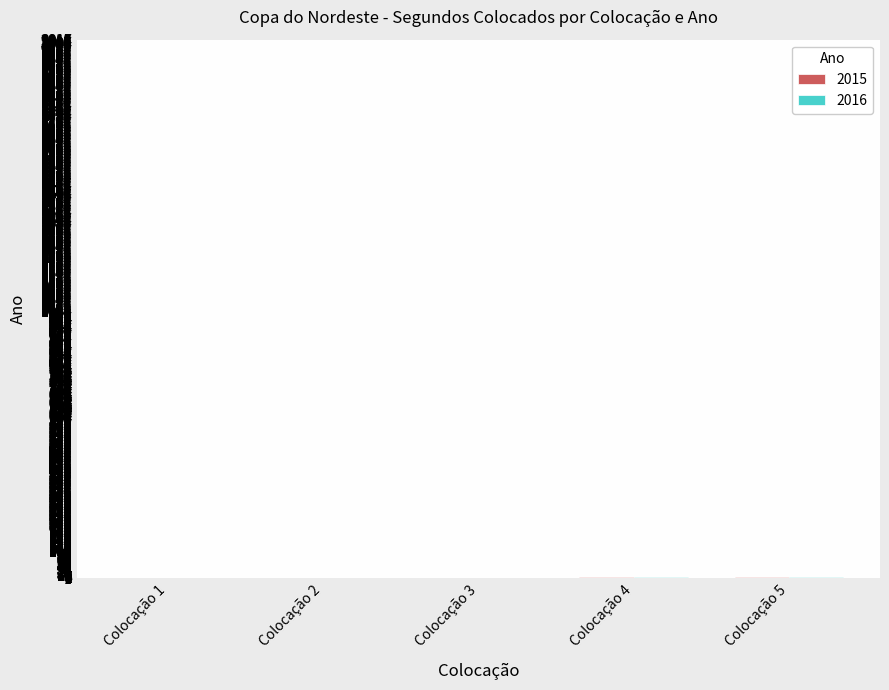

How many categories are shown in the chart?

5